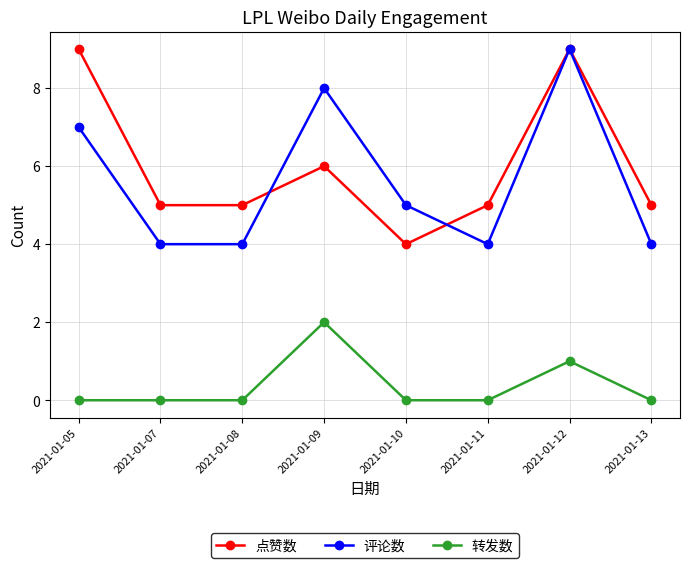

How many interior local peaks does the 点赞数 series have?

2